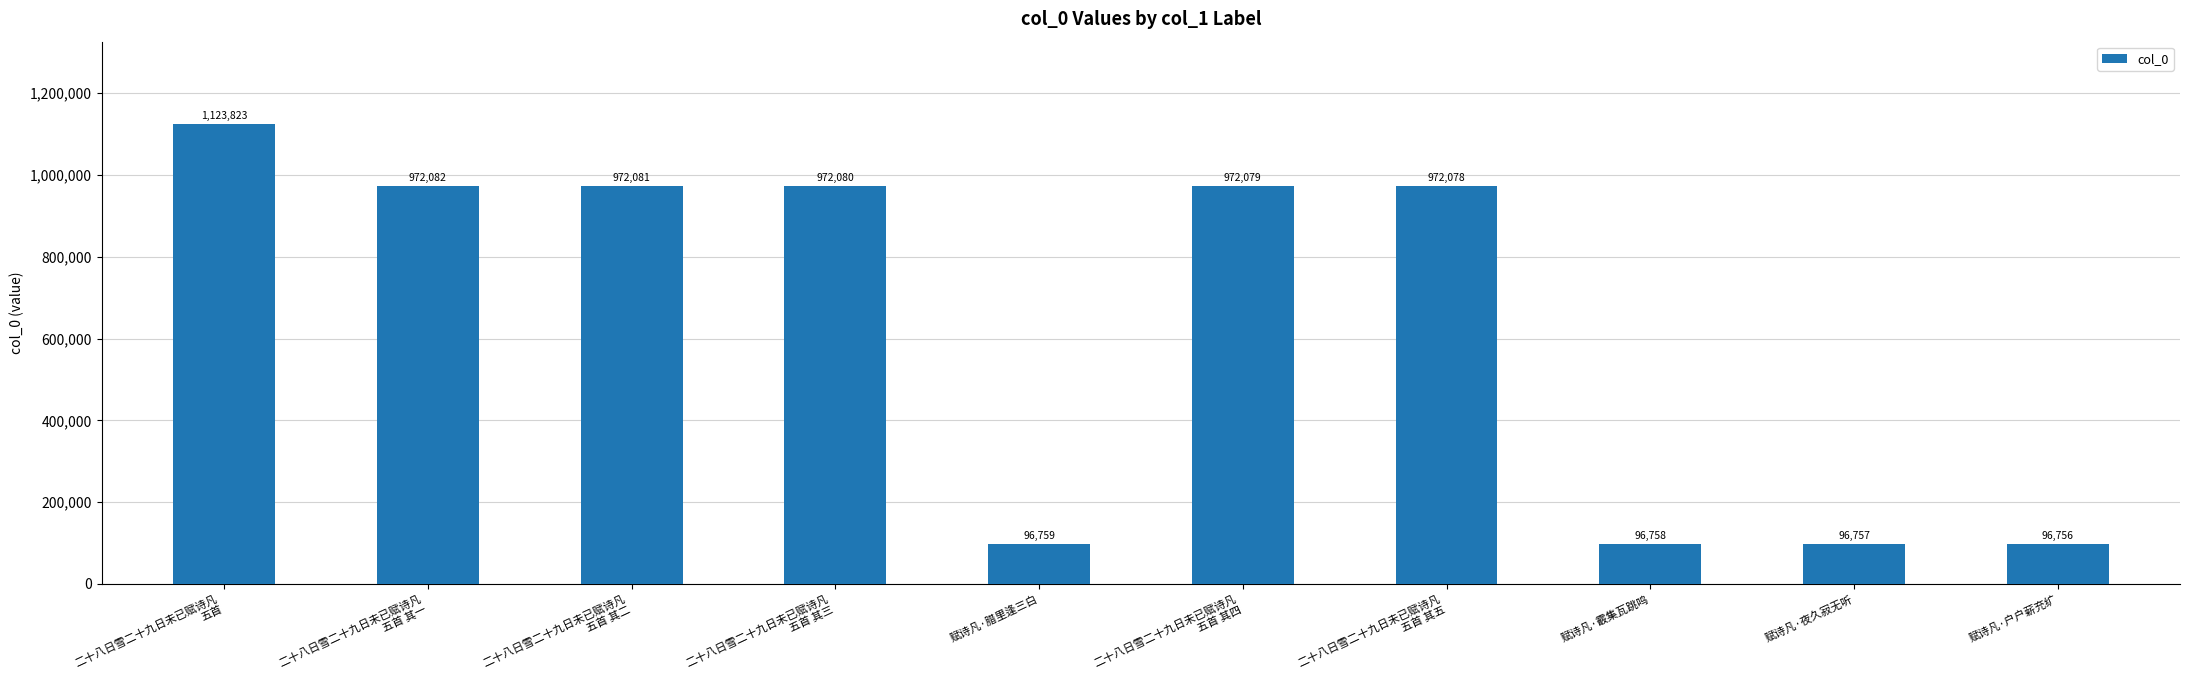

Rank the categories by value from lowest to highest.

赋诗凡·户户薪充纩, 赋诗凡·夜久寂无听, 赋诗凡·霰集瓦跳鸣, 赋诗凡·腊里逢三白, 二十八日雪二十九日未已赋诗凡
五首 其五, 二十八日雪二十九日未已赋诗凡
五首 其四, 二十八日雪二十九日未已赋诗凡
五首 其三, 二十八日雪二十九日未已赋诗凡
五首 其二, 二十八日雪二十九日未已赋诗凡
五首 其一, 二十八日雪二十九日未已赋诗凡
五首